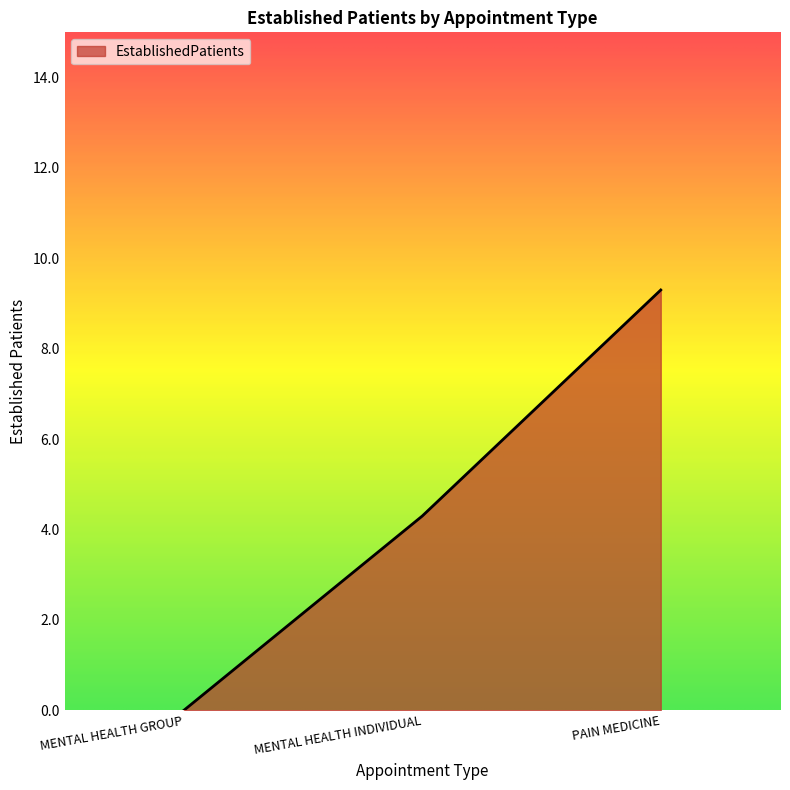

What is the greatest value displayed?

9.3